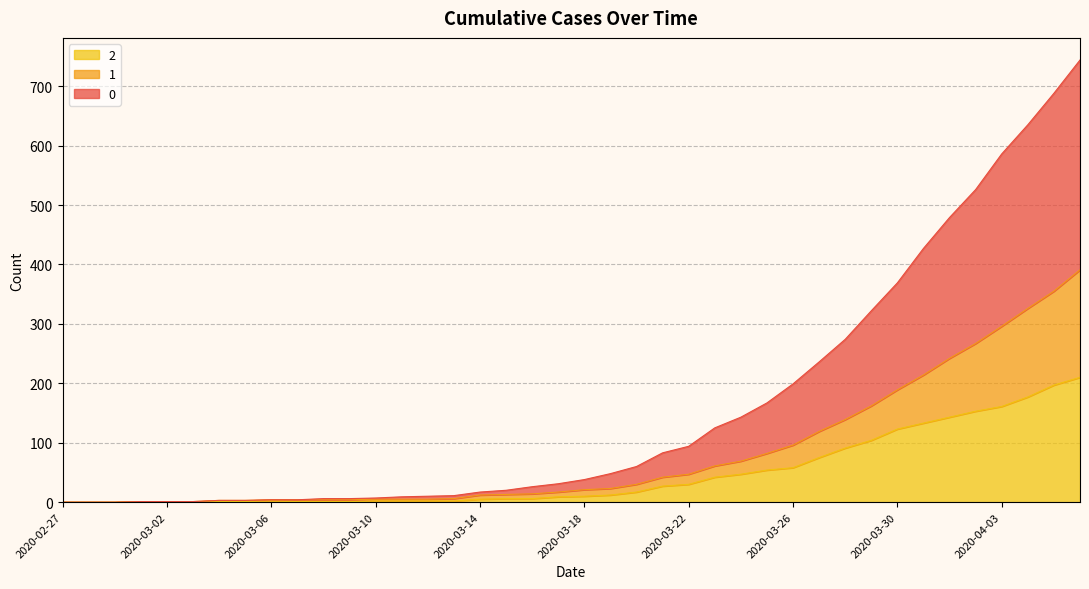

True or false: 0 and 1 cross at least once.

False